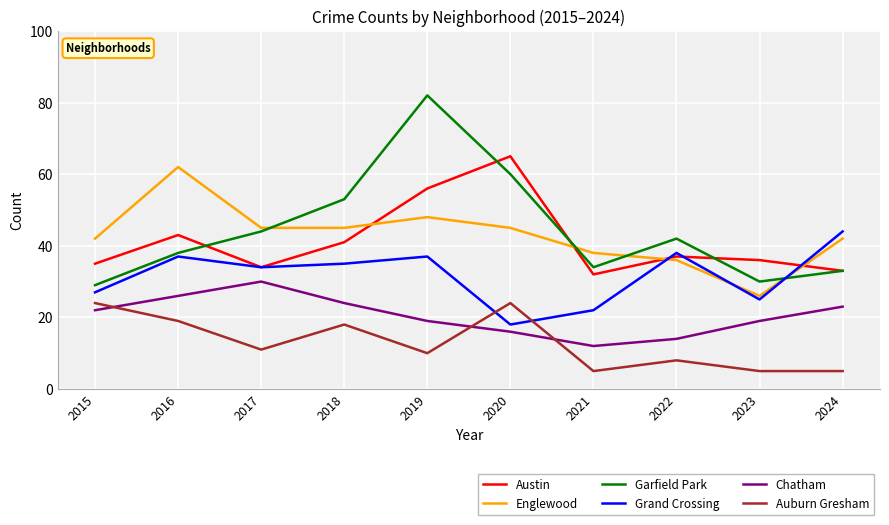

Reading right to left, extract all data points from this chart.

Austin: 33	36	37	32	65	56	41	34	43	35
Englewood: 42	26	36	38	45	48	45	45	62	42
Garfield Park: 33	30	42	34	60	82	53	44	38	29
Grand Crossing: 44	25	38	22	18	37	35	34	37	27
Chatham: 23	19	14	12	16	19	24	30	26	22
Auburn Gresham: 5	5	8	5	24	10	18	11	19	24